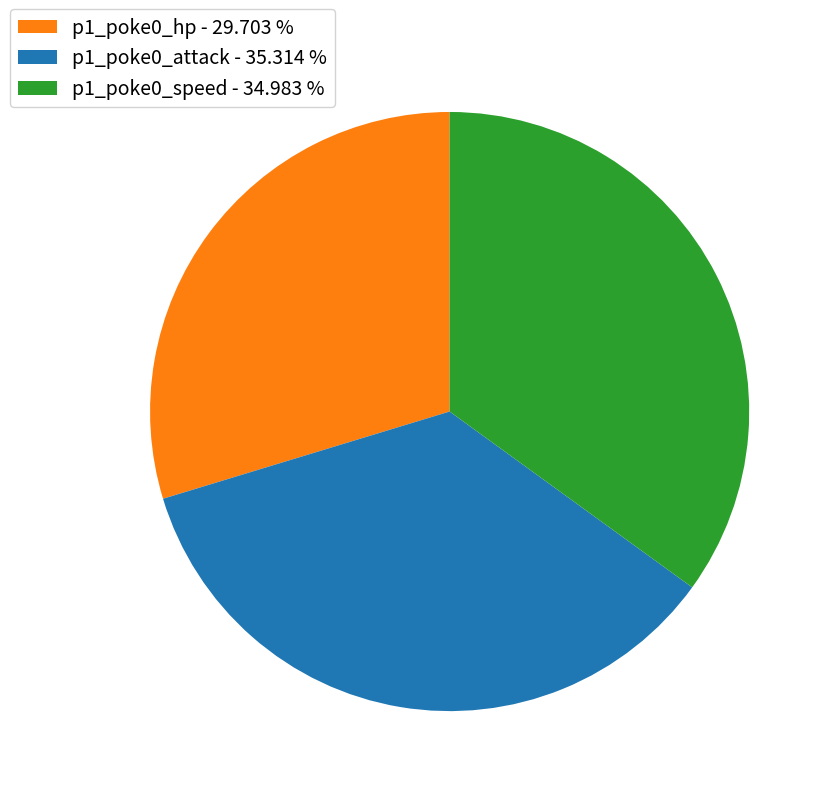

Does p1_poke0_attack account for over 50% of the chart?

No